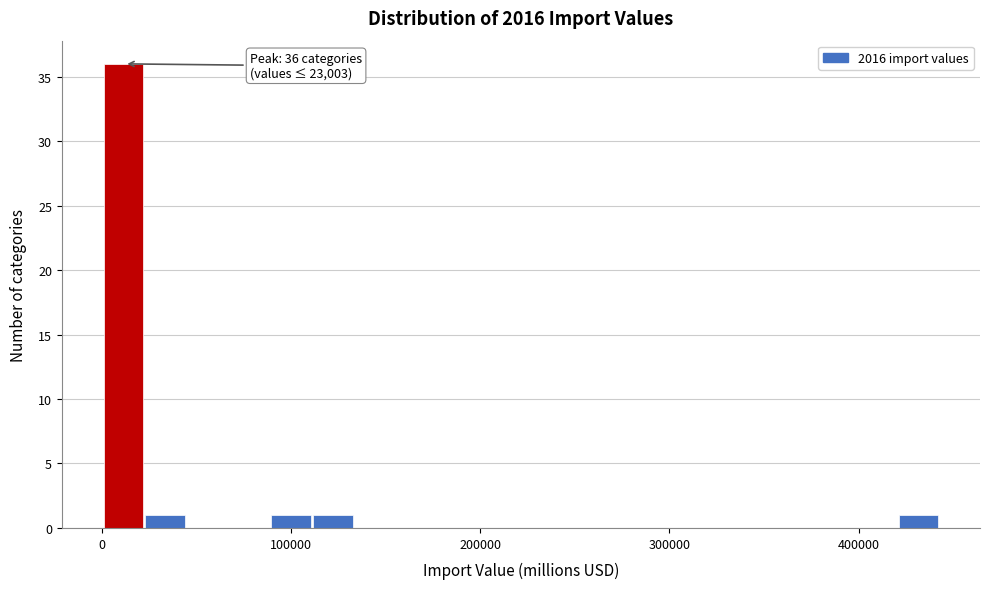

Read against the x-axis, roughly where is the centre of the tallest bar?

10000